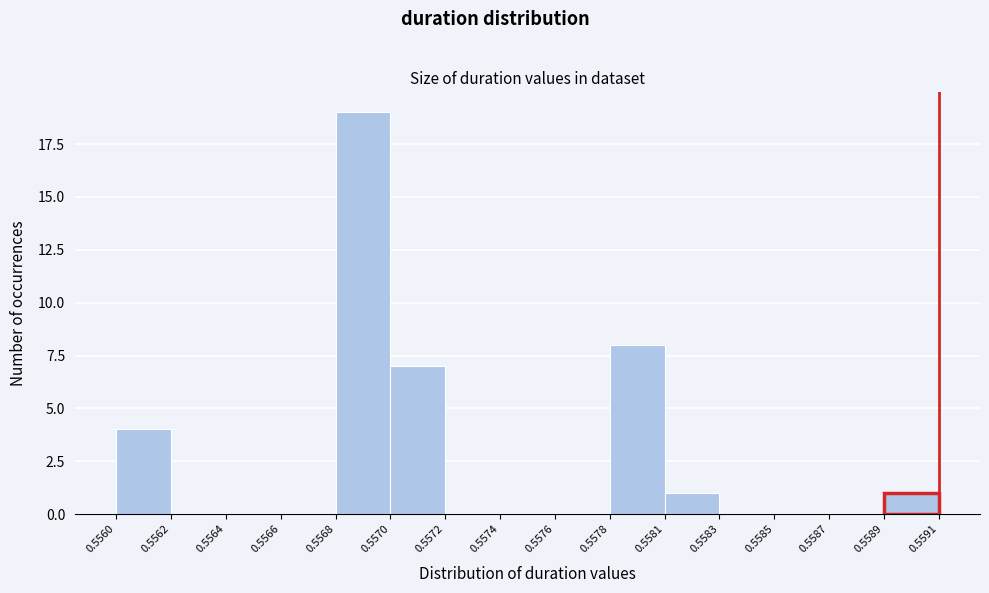

Reading right to left, extract all data points from this chart.

0.5589=1	0.5587=0	0.5585=0	0.5583=0	0.5581=1	0.5578=8	0.5576=0	0.5574=0	0.5572=0	0.5570=7	0.5568=19	0.5566=0	0.5564=0	0.5562=0	0.5560=4